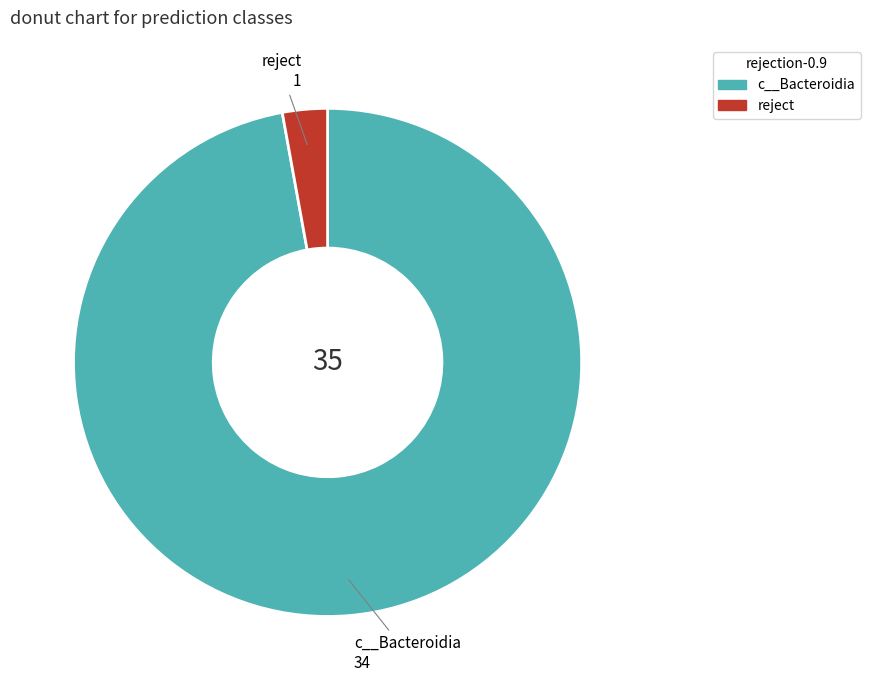

Between reject and c__Bacteroidia, which is larger?

c__Bacteroidia